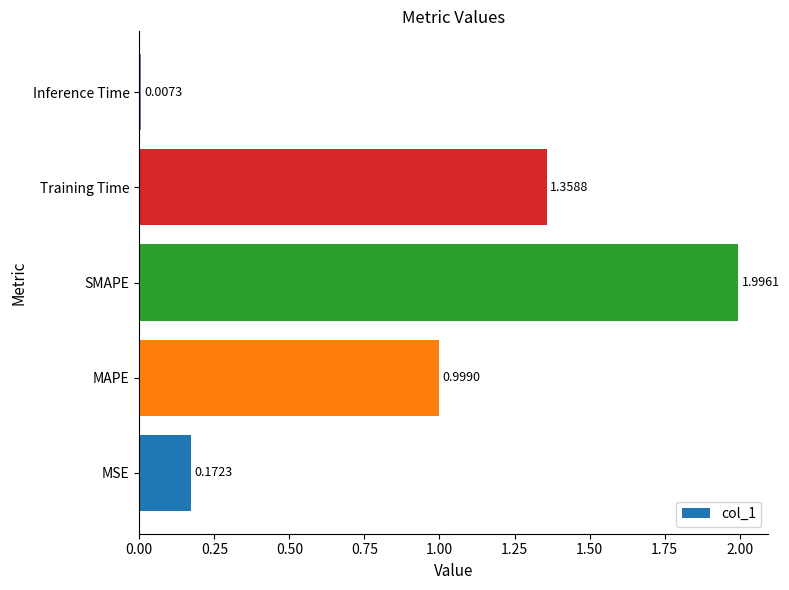

What is the average value?

0.9